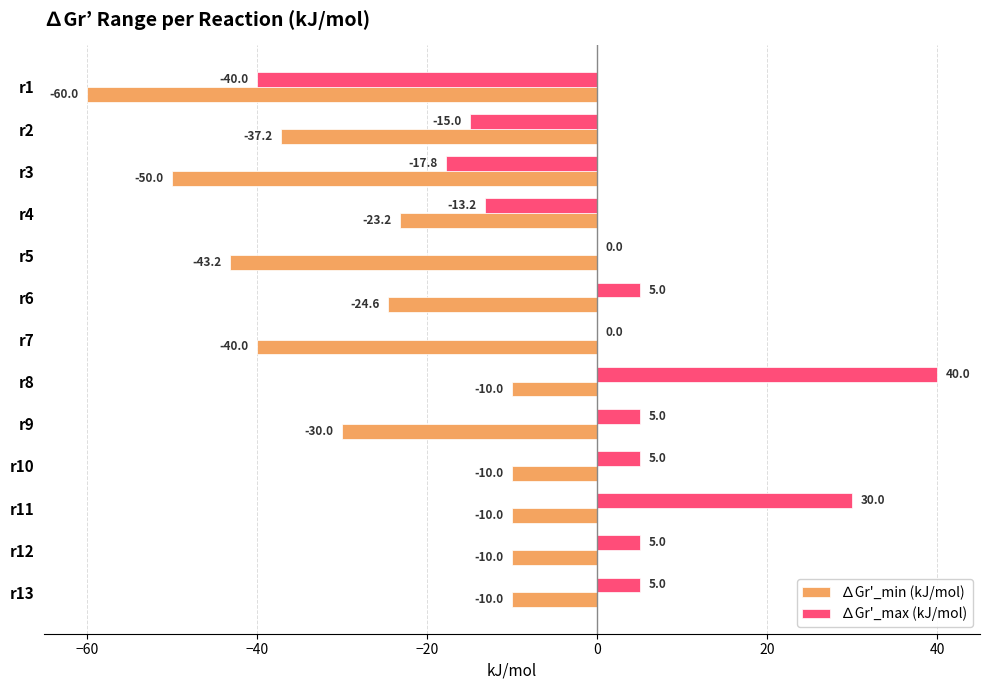

What is the total value across all series at r3?

-67.8